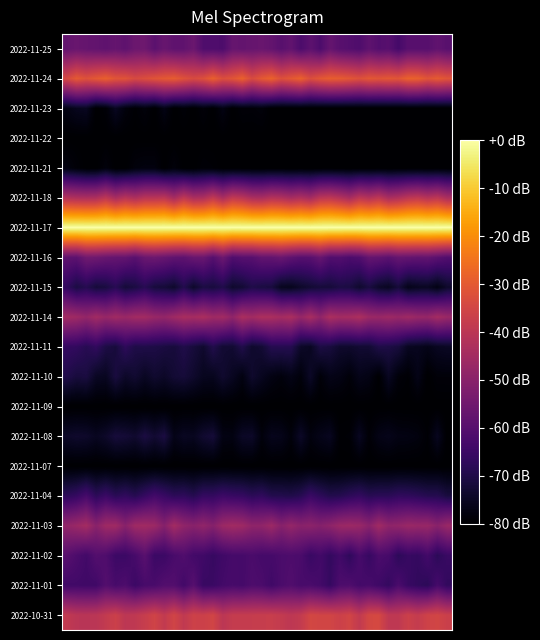

Count the number of data series in this chart.

20